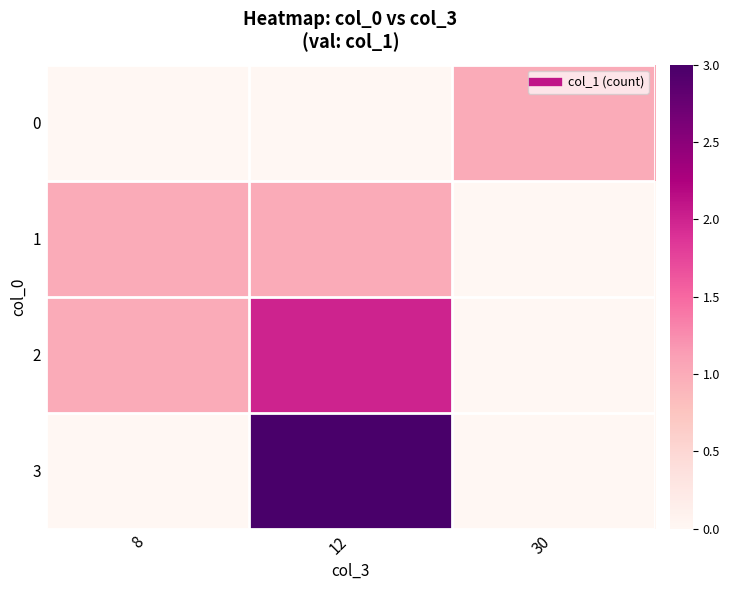

List the series in order of their peak value, lowest first.

0, 1, 2, 3